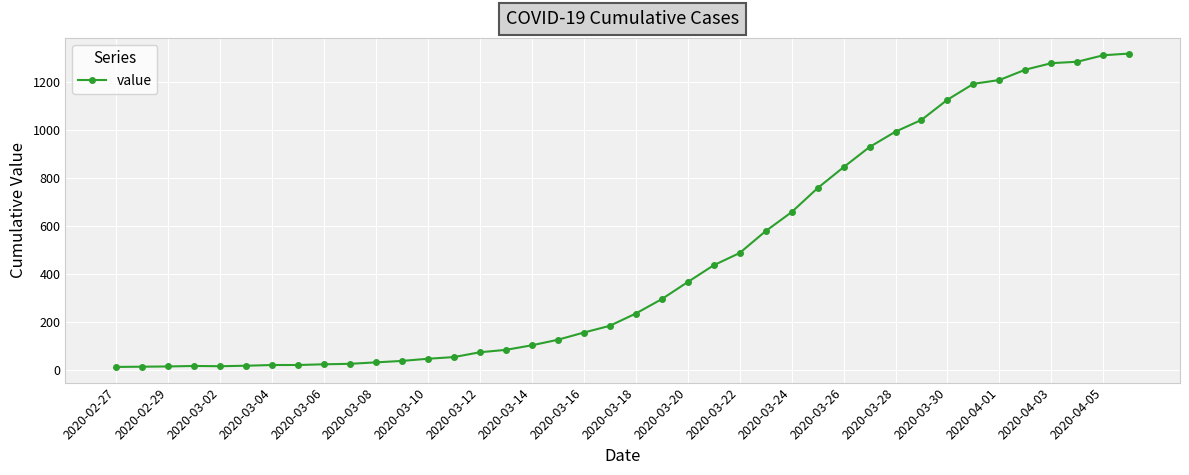

Is this an area chart (filled region under the line)?

No